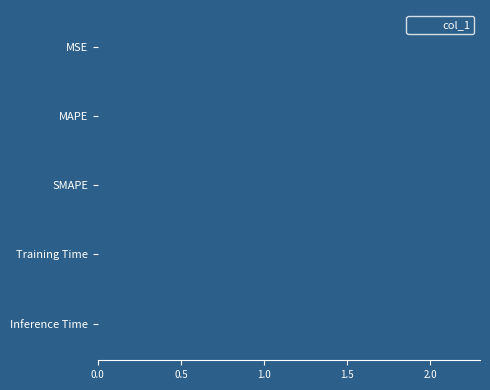

Are the bars horizontal?

Yes